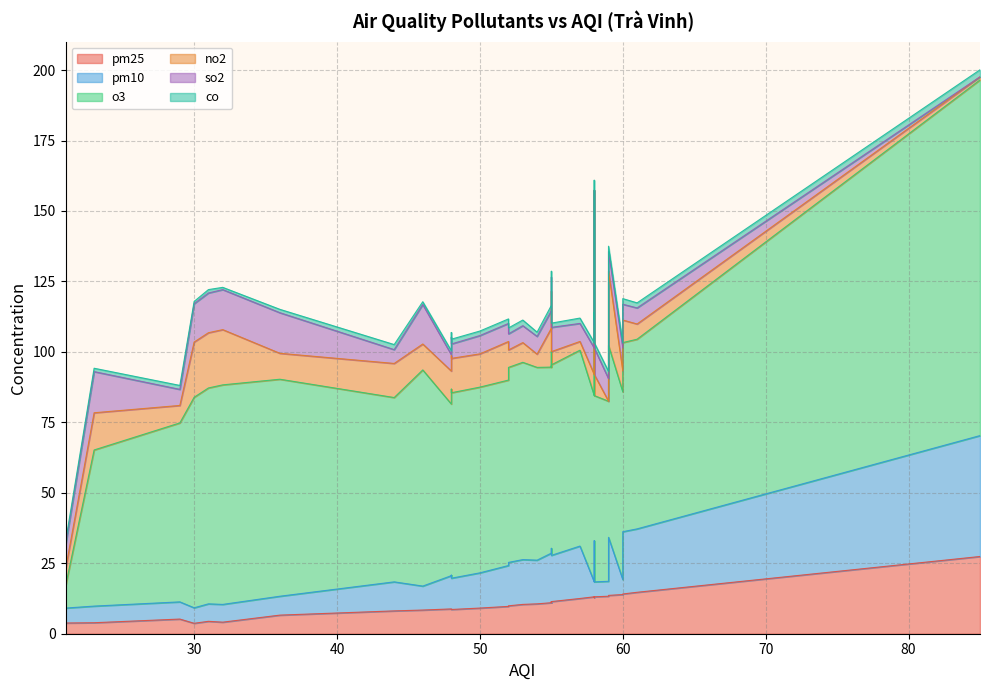

How many times do co and no2 cross each other?

4